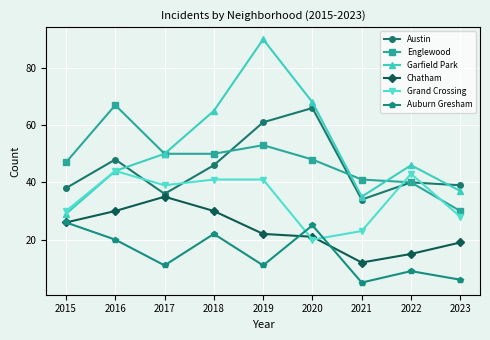

Which series has the widest spread of values?

Garfield Park